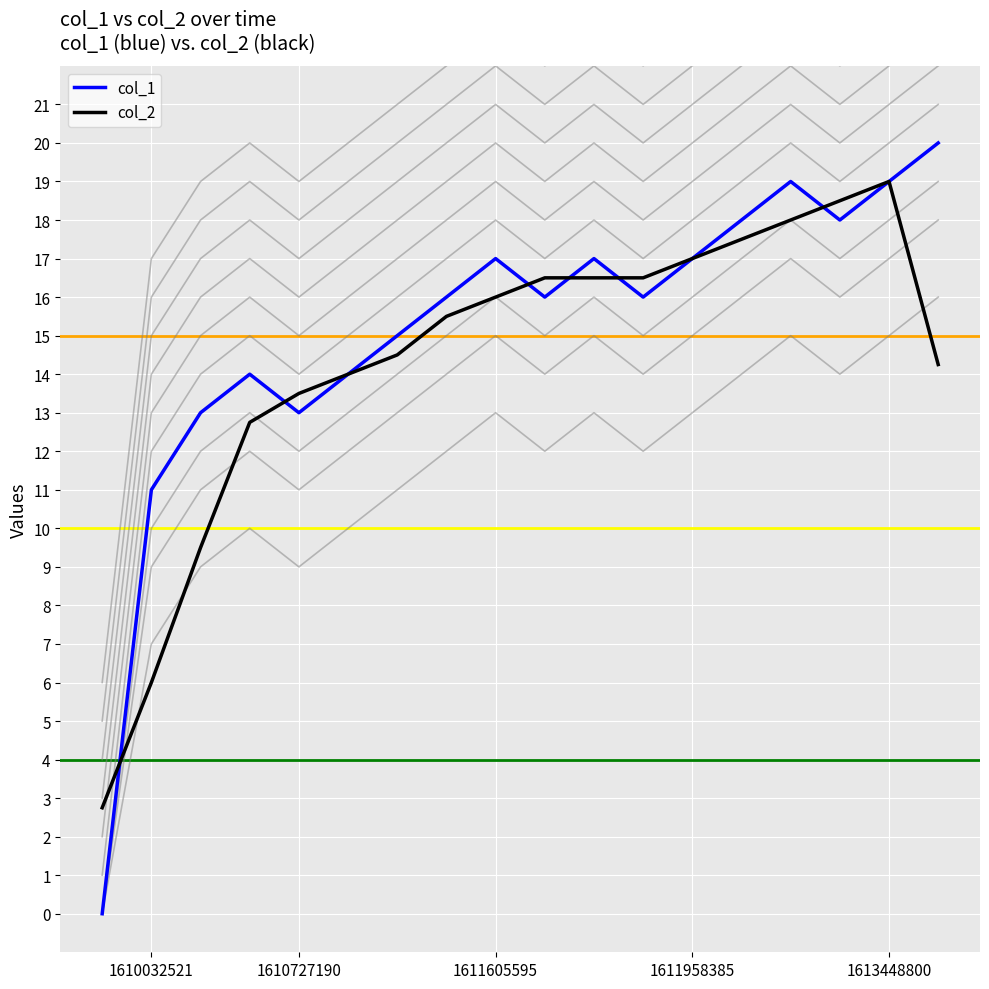

What is the difference between the maximum and minimum values in the col_1 series?

20.0